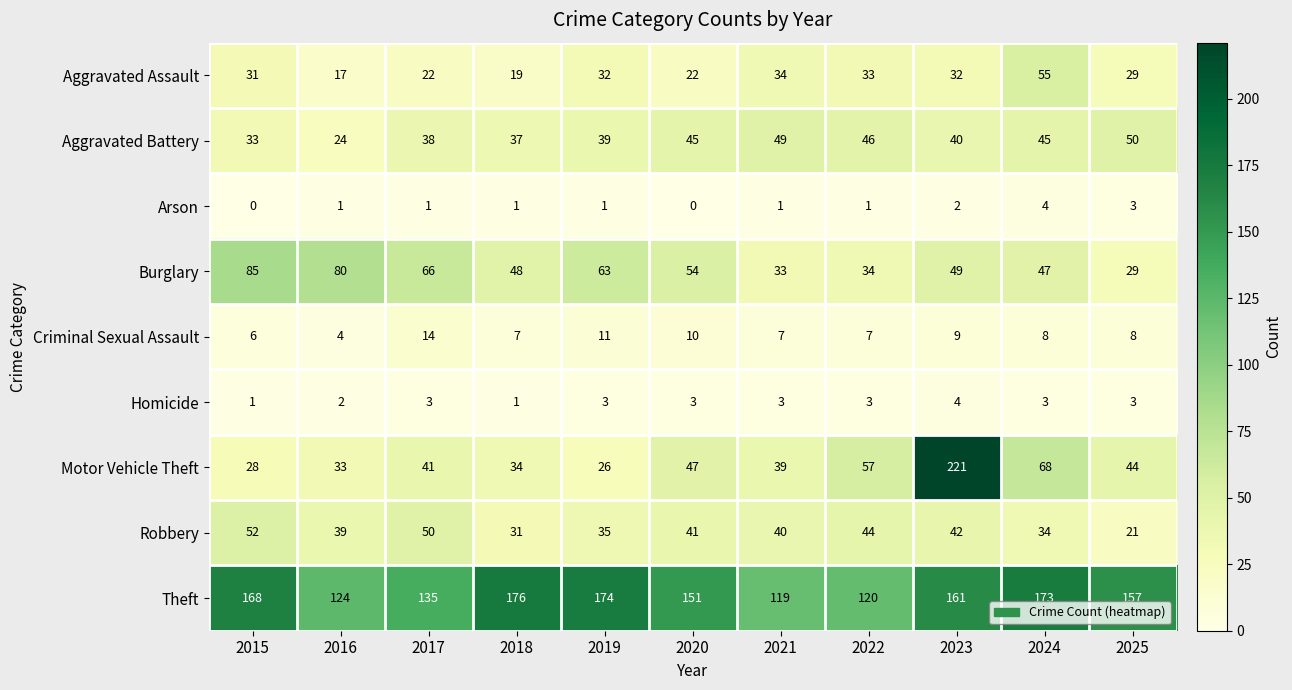

Rank the categories by Theft value from highest to lowest.

2018, 2019, 2024, 2015, 2023, 2025, 2020, 2017, 2016, 2022, 2021